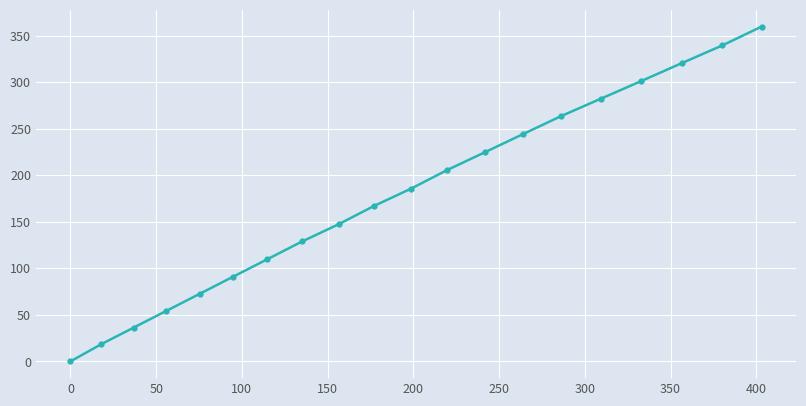

True or false: there are more than 2 points higher than both neighbors.

False